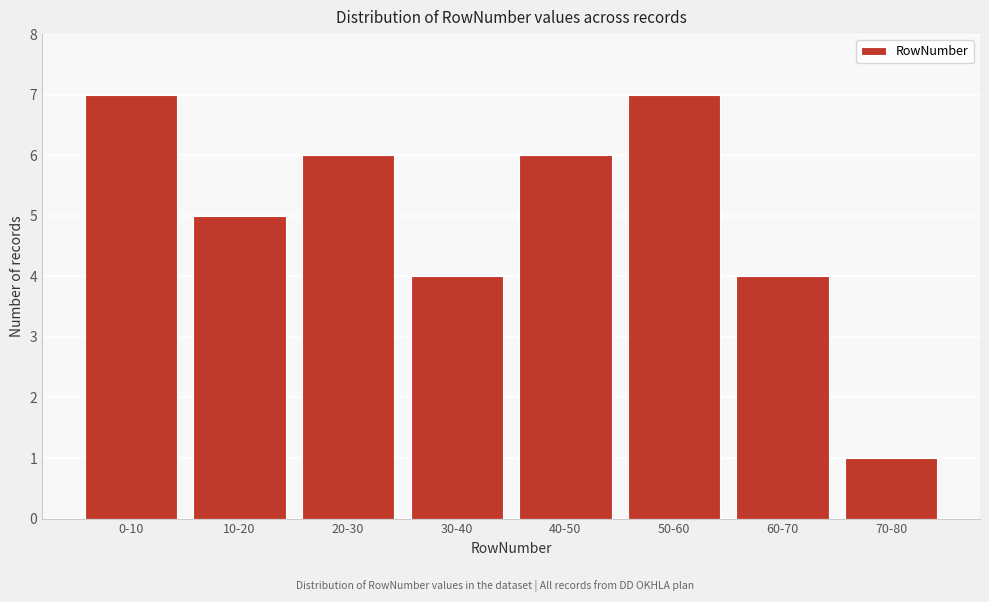

Reading left to right, transcribe all the data shown in this chart.

7	5	6	4	6	7	4	1